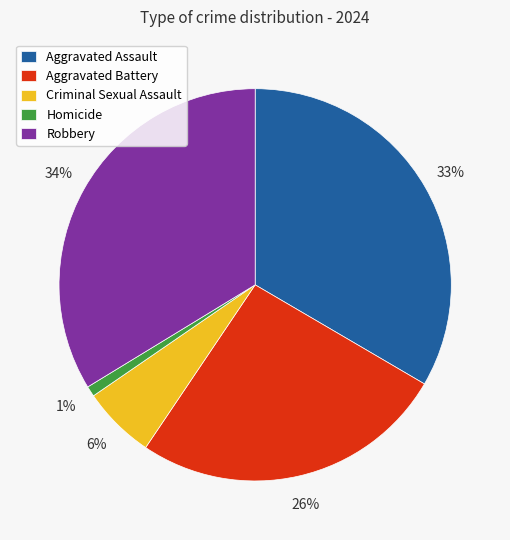

To the nearest percent, what is the average slice percentage?

20%